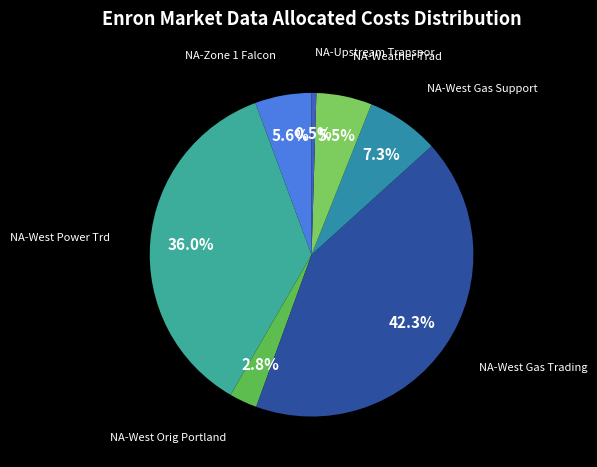

Is the sum of NA-West Gas Trading and NA-West Gas Support greater than half?

No